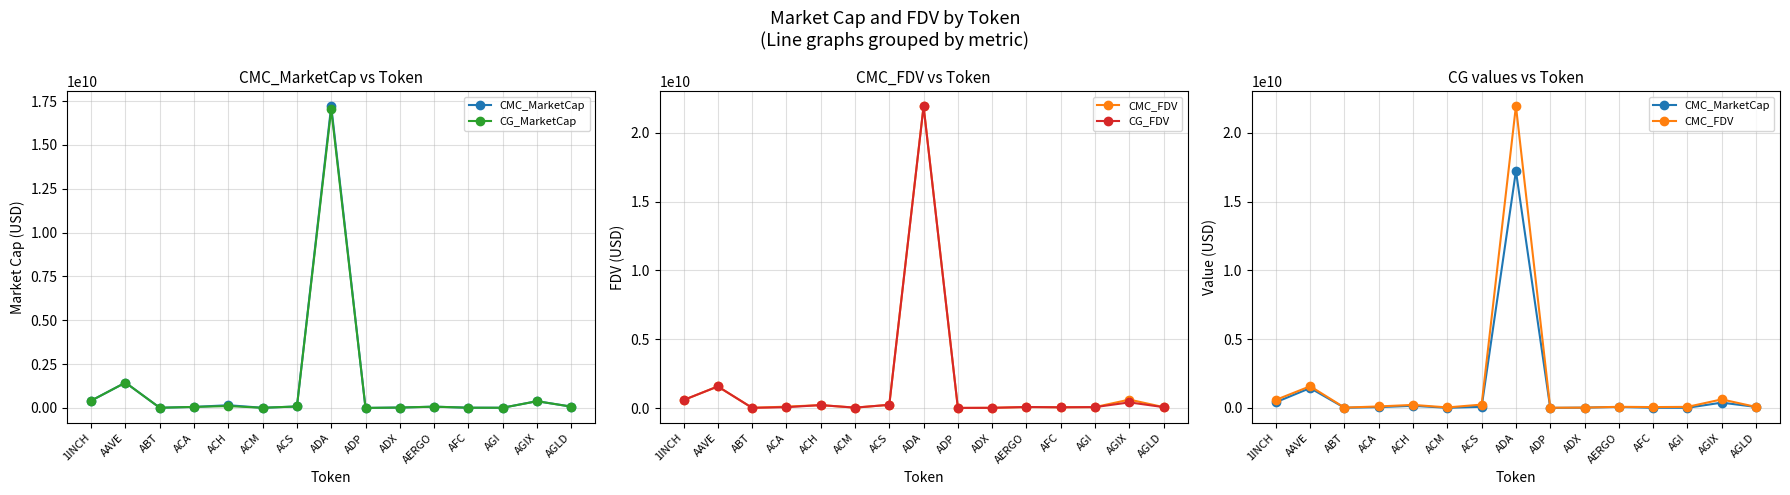

What is the minimum value shown in the chart?

3702462.4